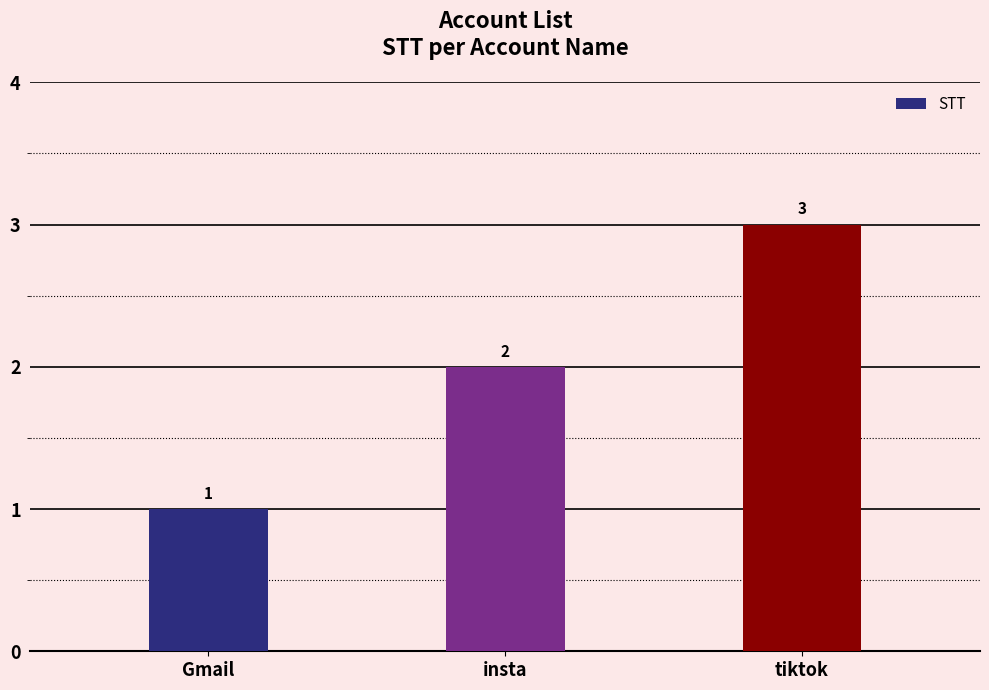

What is the value of the 1st bar from the left?

1